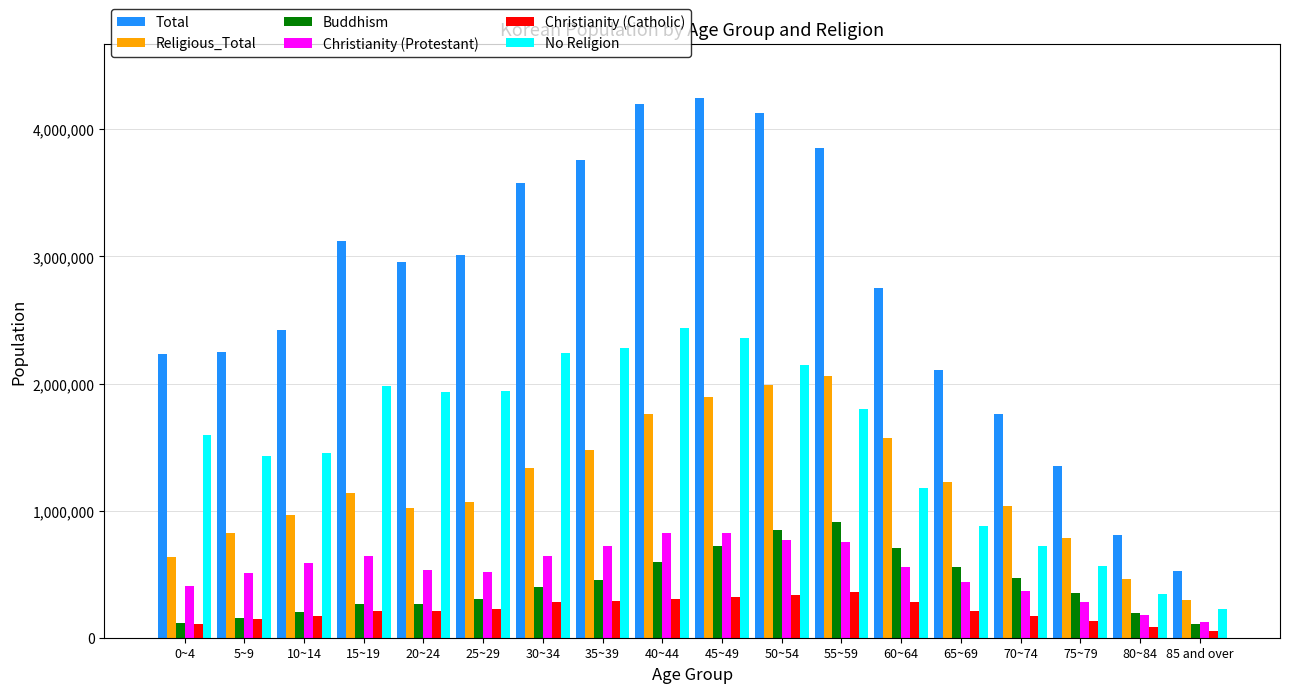

How many bars are there in each group?

6